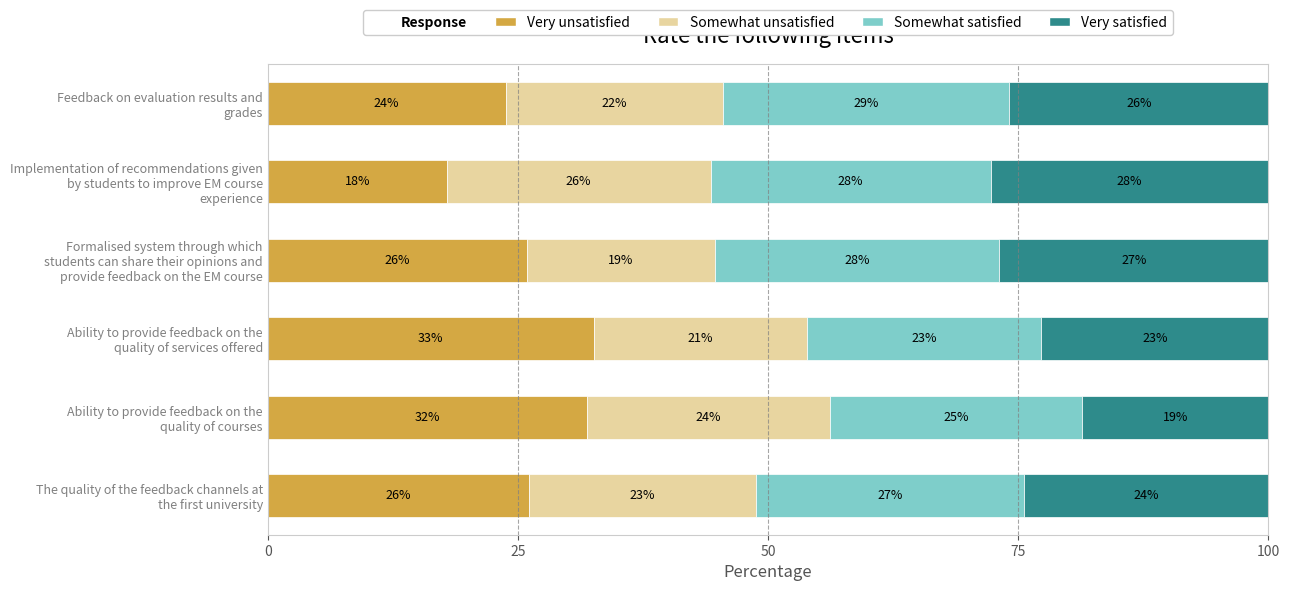

Reading left to right, transcribe all the data shown in this chart.

Very unsatisfied: 26.1	31.9	32.6	25.9	17.9	23.8
Somewhat unsatisfied: 22.6	24.3	21.2	18.8	26.4	21.7
Somewhat satisfied: 26.9	25.2	23.4	28.4	28.0	28.7
Very satisfied: 24.4	18.6	22.7	26.9	27.8	25.9